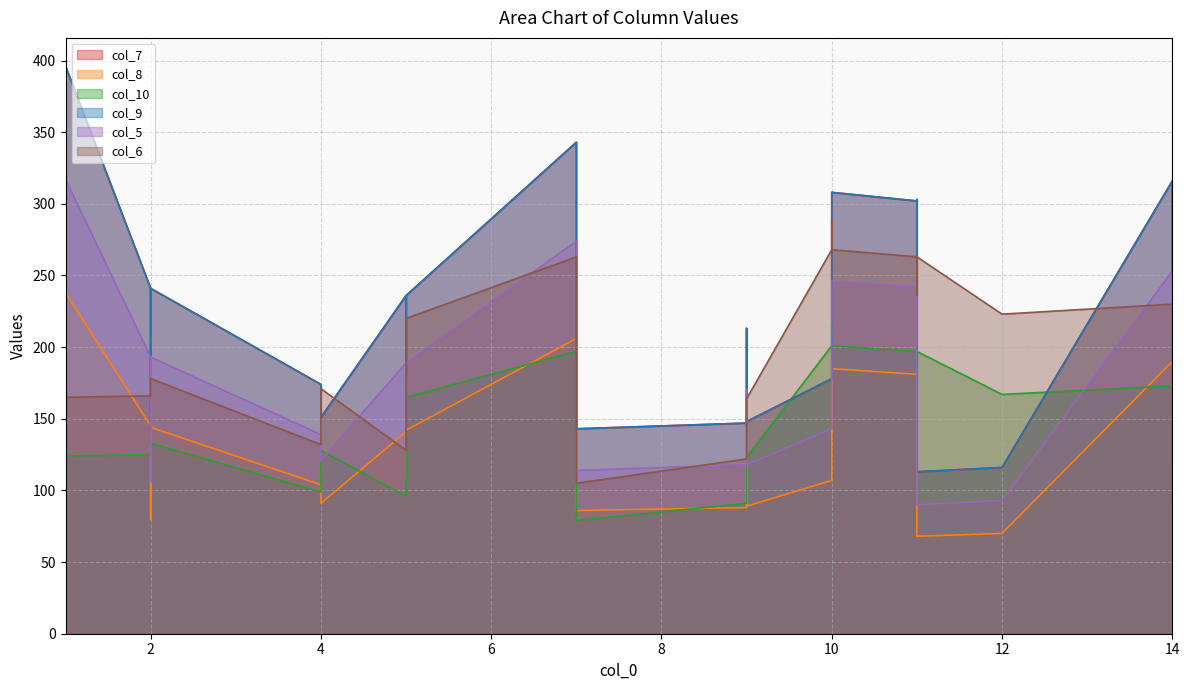

Where do col_10 and col_5 first cross each other?

10 and 9